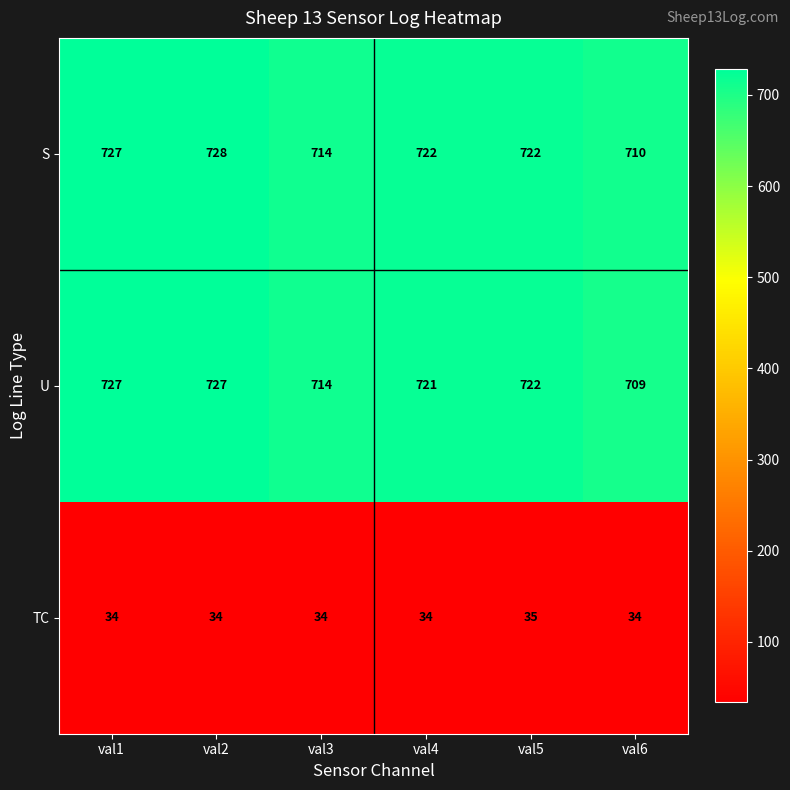

At how many categories does at least one series exceed 405?

6